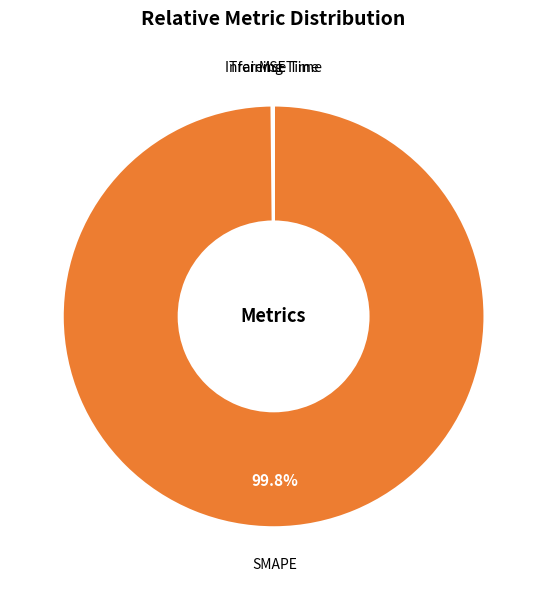

What is the largest slice in the pie chart?

SMAPE